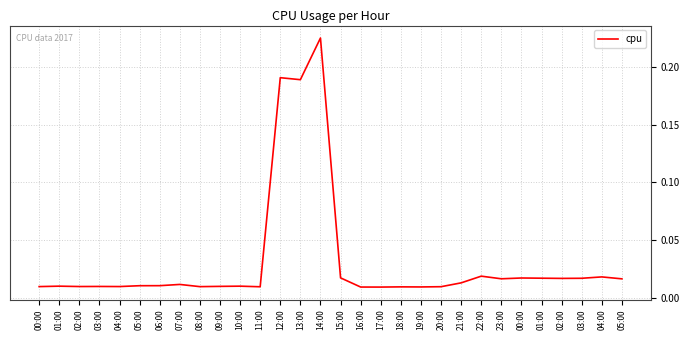

What is the maximum value shown in the chart?

0.2